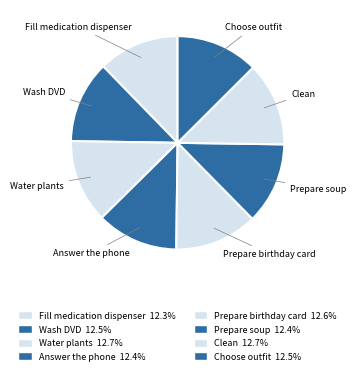

Does any single category account for the majority?

No